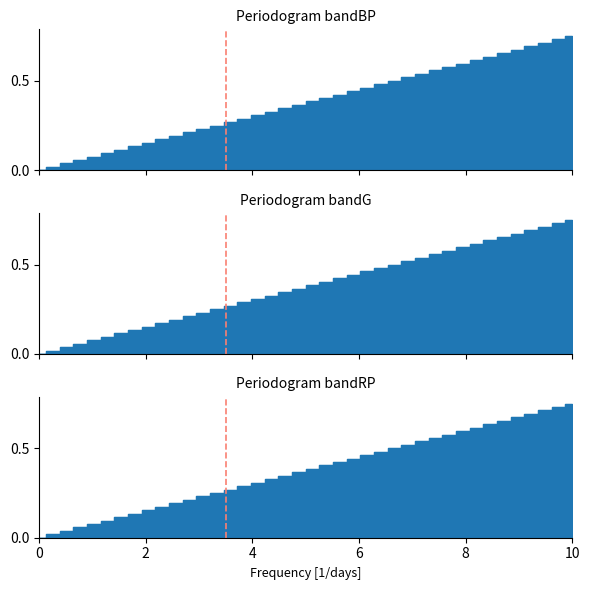

Reading left to right, what are all the values shown in this chart?

iSense: 0.0	0.0	0.0	0.1	0.1	0.1	0.1	0.1	0.2	0.2	0.2	0.2	0.2	0.2	0.3	0.3	0.3	0.3	0.3	0.4	0.4	0.4	0.4	0.4	0.5	0.5	0.5	0.5	0.5	0.6	0.6	0.6	0.6	0.6	0.7	0.7	0.7	0.7	0.7	0.8
VSense: 0.0	0.0	0.0	0.1	0.1	0.1	0.1	0.1	0.2	0.2	0.2	0.2	0.2	0.2	0.3	0.3	0.3	0.3	0.3	0.4	0.4	0.4	0.4	0.4	0.5	0.5	0.5	0.5	0.5	0.6	0.6	0.6	0.6	0.6	0.7	0.7	0.7	0.7	0.7	0.8
VLoad: 0.0	0.0	0.0	0.1	0.1	0.1	0.1	0.1	0.2	0.2	0.2	0.2	0.2	0.2	0.3	0.3	0.3	0.3	0.3	0.4	0.4	0.4	0.4	0.4	0.5	0.5	0.5	0.5	0.5	0.6	0.6	0.6	0.6	0.6	0.7	0.7	0.7	0.7	0.7	0.8